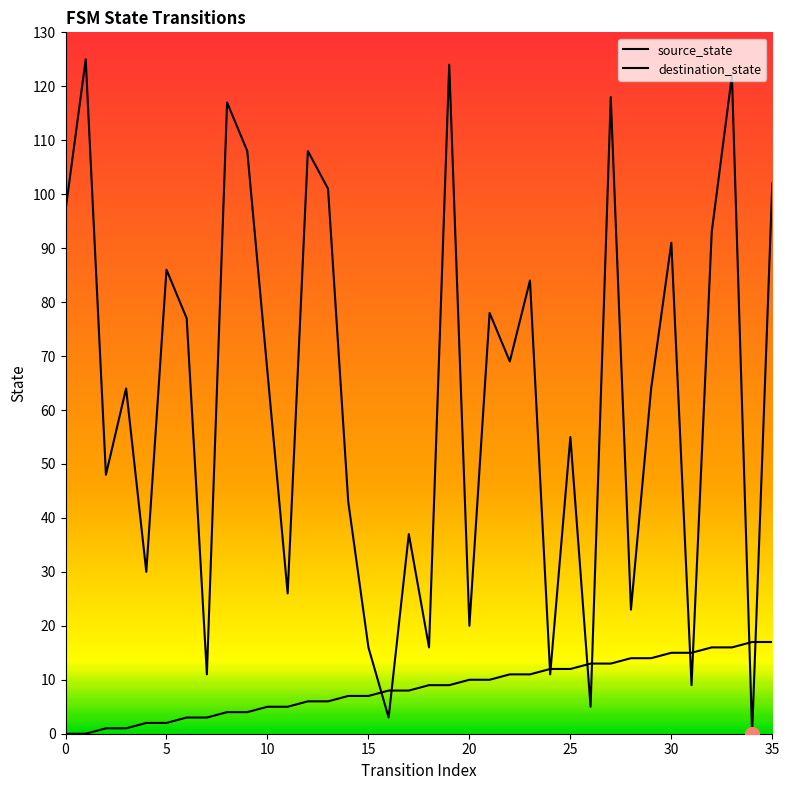

How many lines are shown in the chart?

2